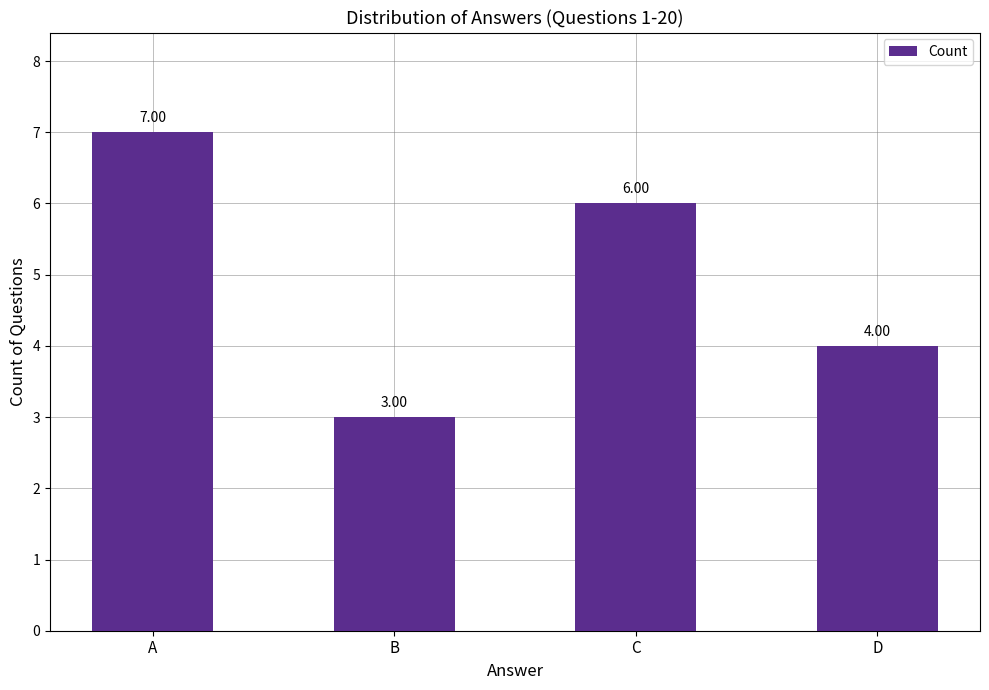

How many series are shown in this chart?

1